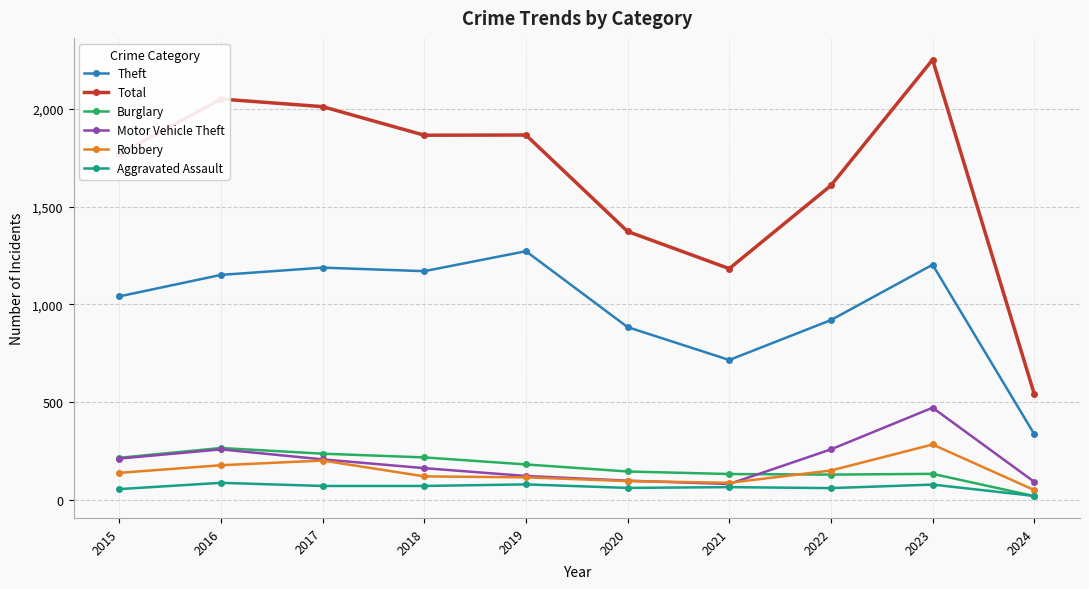

Which series has the largest range (max minus min)?

Total